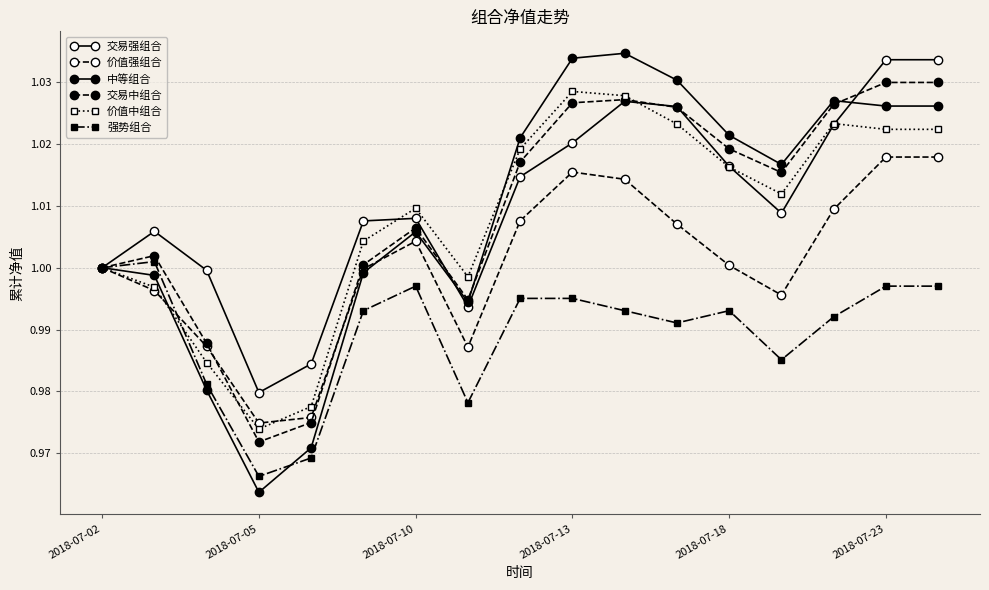

How many interior local peaks does the 交易强组合 series have?

3